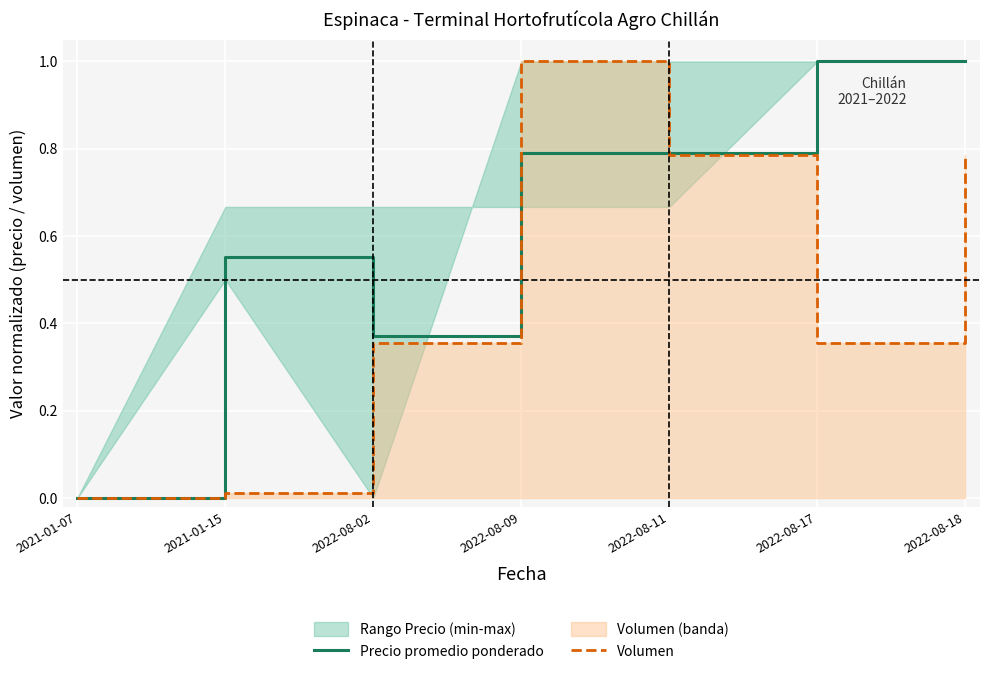

Reading left to right, list all the values displayed in this chart.

Precio promedio ponderado: 0.0	0.6	0.4	0.8	0.8	1.0	1.0
Volumen: 0.0	0.0	0.4	1.0	0.8	0.4	0.8